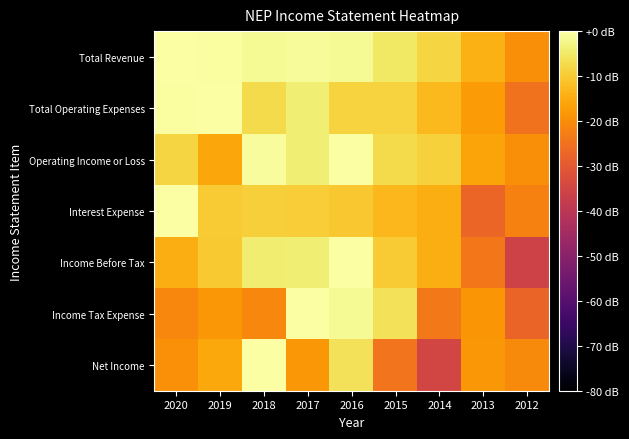

Reading left to right, what are all the values shown in this chart?

Total Revenue: 2020=-0.0	2019=-0.6	2018=-1.5	2017=-1.1	2016=-1.5	2015=-5.3	2014=-8.1	2013=-14.2	2012=-19.8
Total Operating Expenses: 2020=-0.5	2019=-0.0	2018=-7.5	2017=-3.9	2016=-8.7	2015=-8.5	2014=-12.5	2013=-17.6	2012=-25.0
Operating Income or Loss: 2020=-8.4	2019=-15.7	2018=-0.8	2017=-3.9	2016=-0.0	2015=-7.4	2014=-8.9	2013=-16.0	2012=-19.9
Interest Expense: 2020=-0.0	2019=-9.9	2018=-9.3	2017=-9.5	2016=-10.5	2015=-12.9	2014=-14.7	2013=-27.3	2012=-22.1
Income Before Tax: 2020=-14.6	2019=-10.1	2018=-4.1	2017=-3.8	2016=-0.0	2015=-9.9	2014=-14.4	2013=-23.9	2012=-35.8
Income Tax Expense: 2020=-20.9	2019=-18.2	2018=-21.0	2017=-0.0	2016=-1.4	2015=-6.2	2014=-23.6	2013=-18.5	2012=-27.5
Net Income: 2020=-19.6	2019=-15.6	2018=-0.0	2017=-18.3	2016=-6.2	2015=-24.5	2014=-34.9	2013=-18.4	2012=-20.4